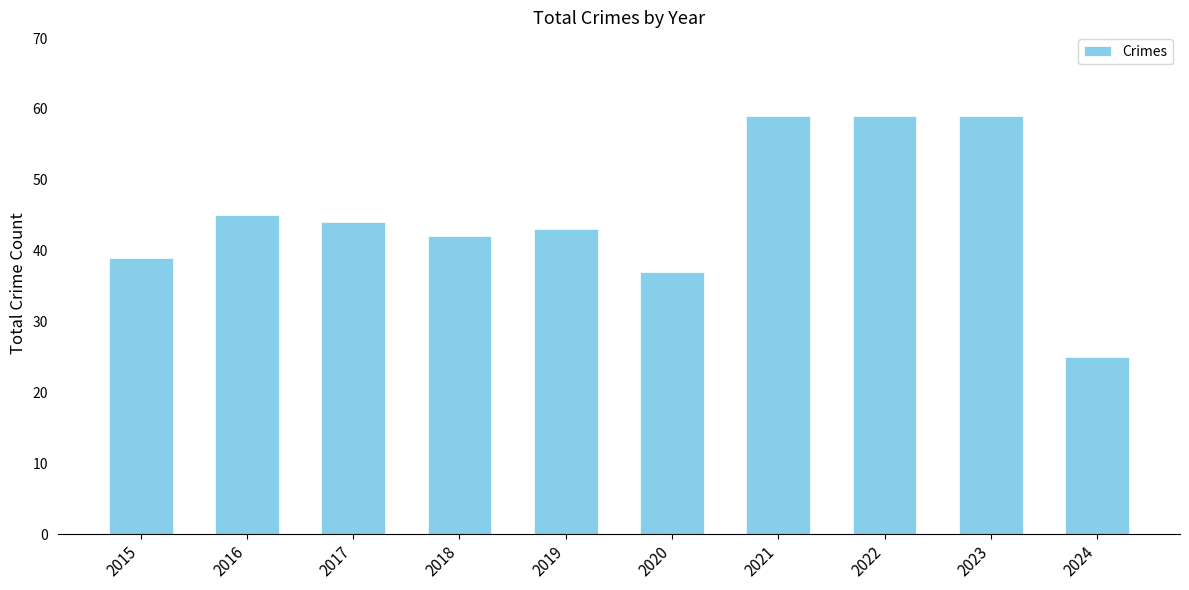

Does the chart contain stacked bars?

No